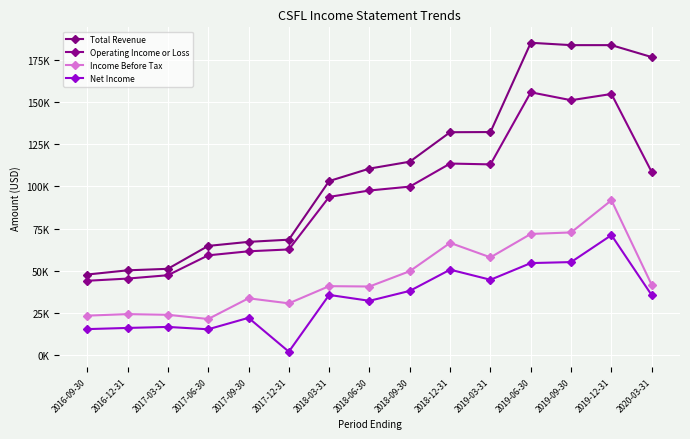

At which label is Income Before Tax closest to 56550?

2019-03-31